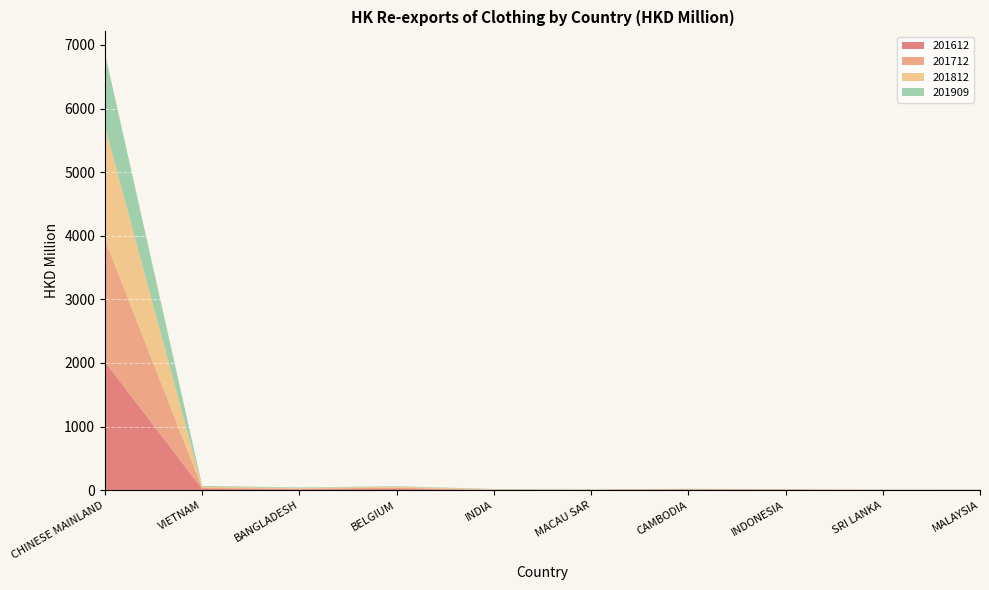

Reading left to right, transcribe all the data shown in this chart.

201612: CHINESE MAINLAND=2017.6	VIETNAM=18.6	BANGLADESH=12.4	BELGIUM=18.2	INDIA=4.2	MACAU SAR=3.7	CAMBODIA=9.2	INDONESIA=6.5	SRI LANKA=2.3	MALAYSIA=2.8
201712: CHINESE MAINLAND=1919.9	VIETNAM=15.7	BANGLADESH=11.8	BELGIUM=19.9	INDIA=3.8	MACAU SAR=4.0	CAMBODIA=3.6	INDONESIA=4.3	SRI LANKA=2.4	MALAYSIA=2.1
201812: CHINESE MAINLAND=1780.0	VIETNAM=17.7	BANGLADESH=9.5	BELGIUM=15.3	INDIA=4.8	MACAU SAR=3.4	CAMBODIA=4.7	INDONESIA=3.3	SRI LANKA=2.6	MALAYSIA=2.7
201909: CHINESE MAINLAND=1151.8	VIETNAM=14.2	BANGLADESH=9.0	BELGIUM=8.2	INDIA=5.2	MACAU SAR=3.8	CAMBODIA=3.6	INDONESIA=2.8	SRI LANKA=2.1	MALAYSIA=1.9